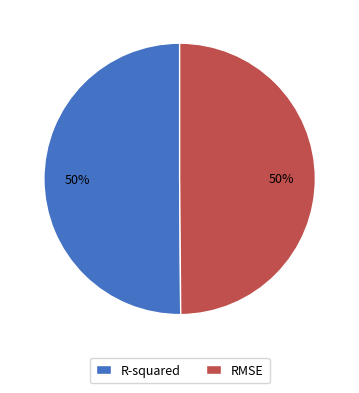

Is it true that RMSE is 50% of the pie?

True